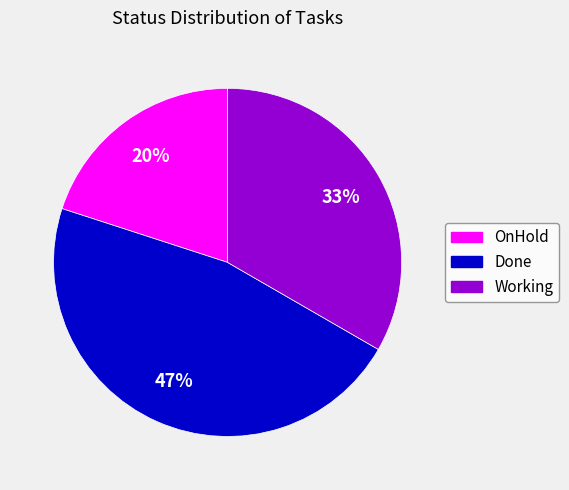

How many slices are in this pie chart?

3